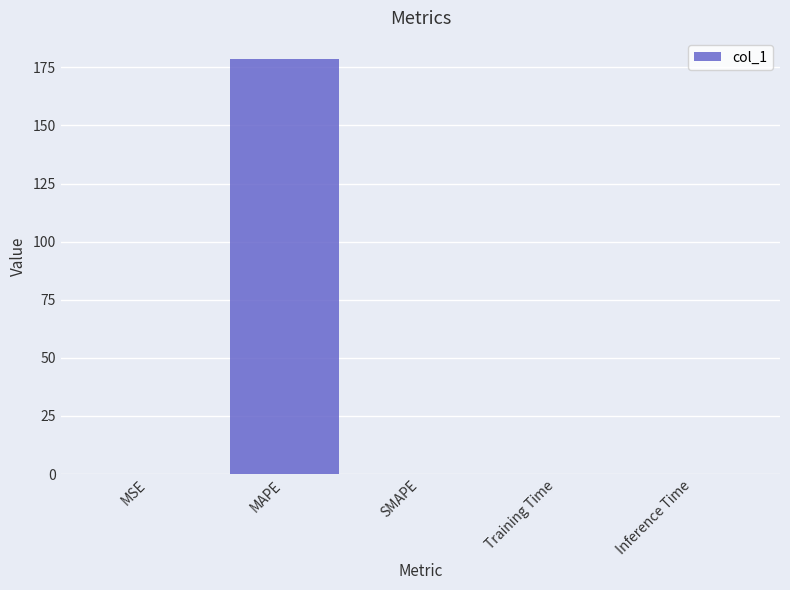

What is the approximate value at MAPE?

178.7